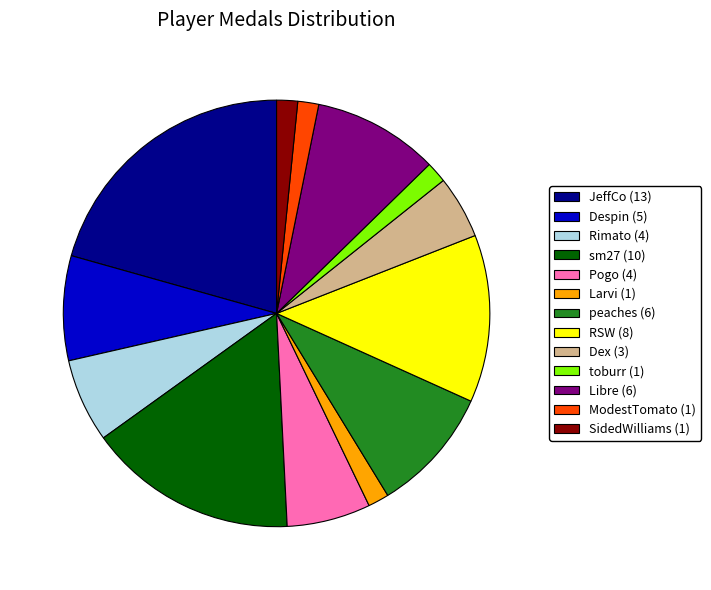

Between Despin (5) and sm27 (10), which is larger?

sm27 (10)